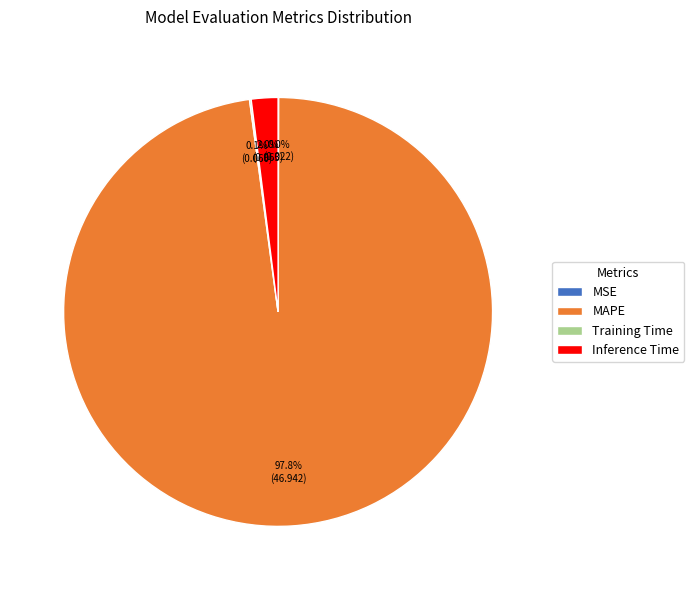

What is the largest slice in the pie chart?

MAPE